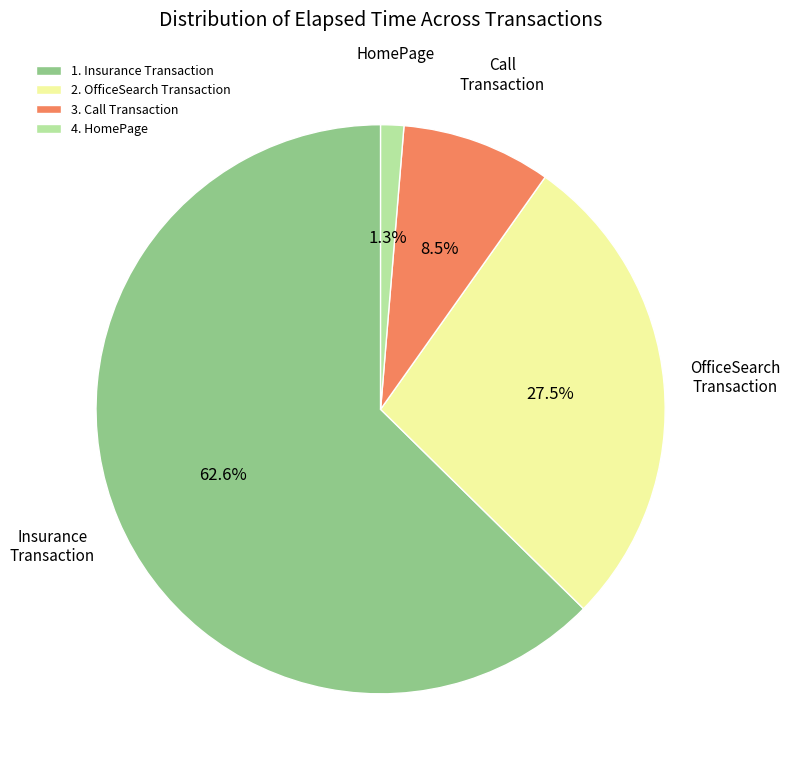

Is 2. OfficeSearch Transaction the majority of the pie?

No